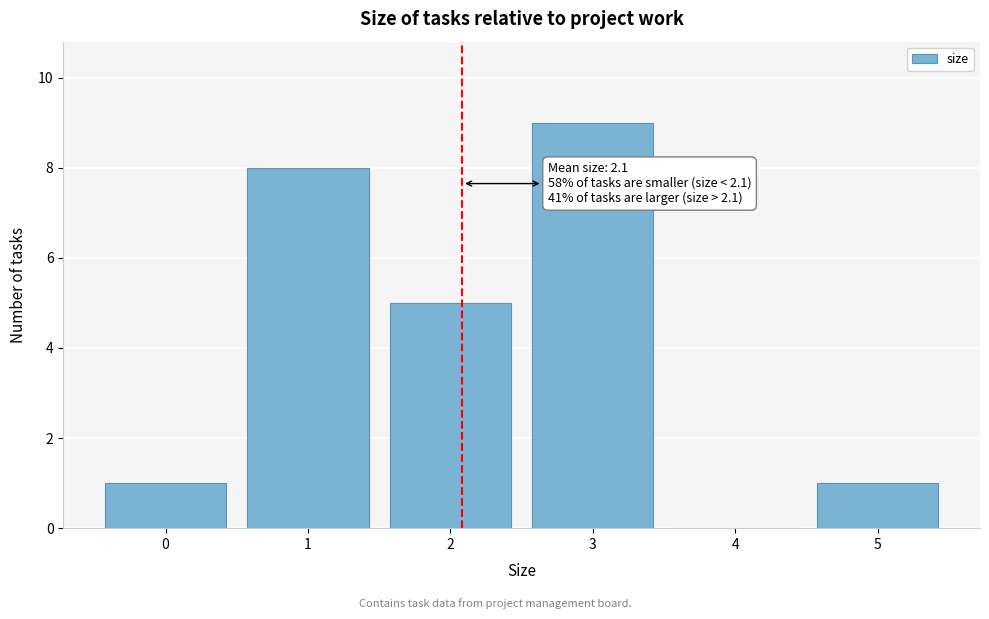

Reading right to left, what are all the values shown in this chart?

5=1	4=0	3=9	2=5	1=8	0=1